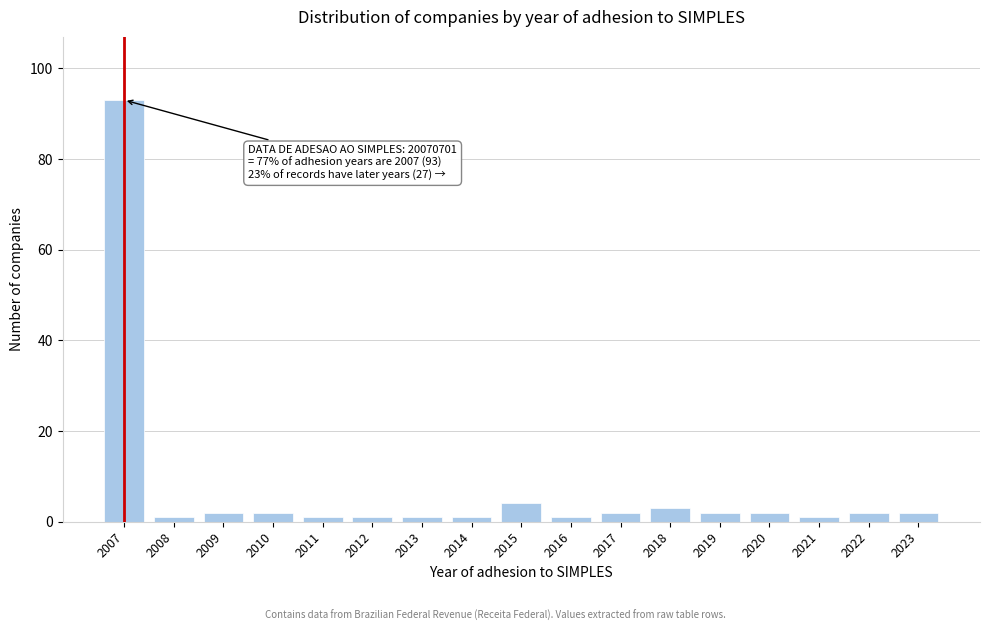

Reading left to right, extract all data points from this chart.

93	1	2	2	1	1	1	1	4	1	2	3	2	2	1	2	2